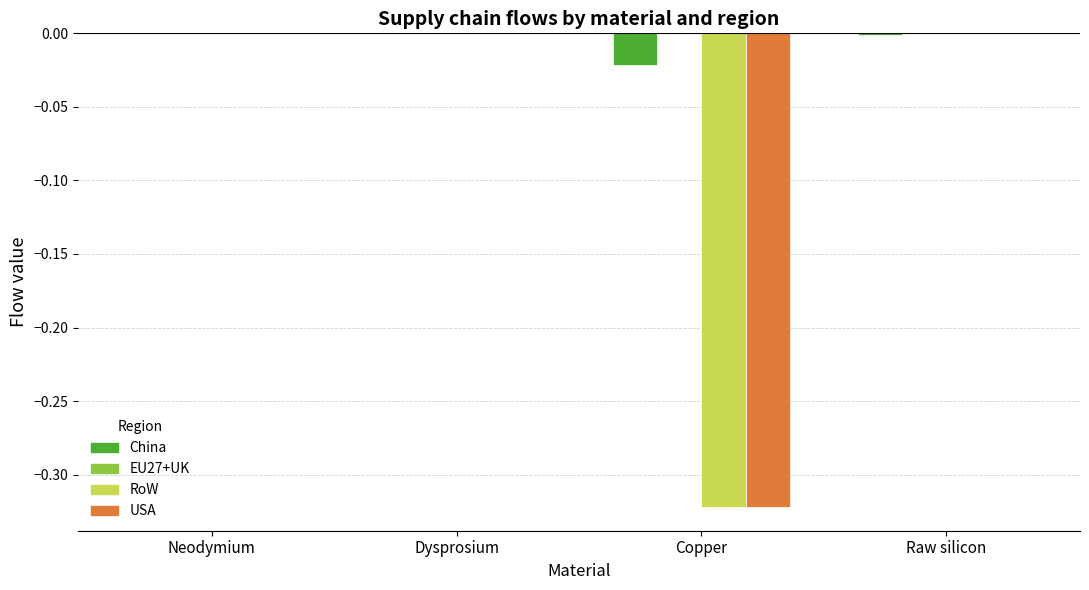

How many groups of bars are there?

4